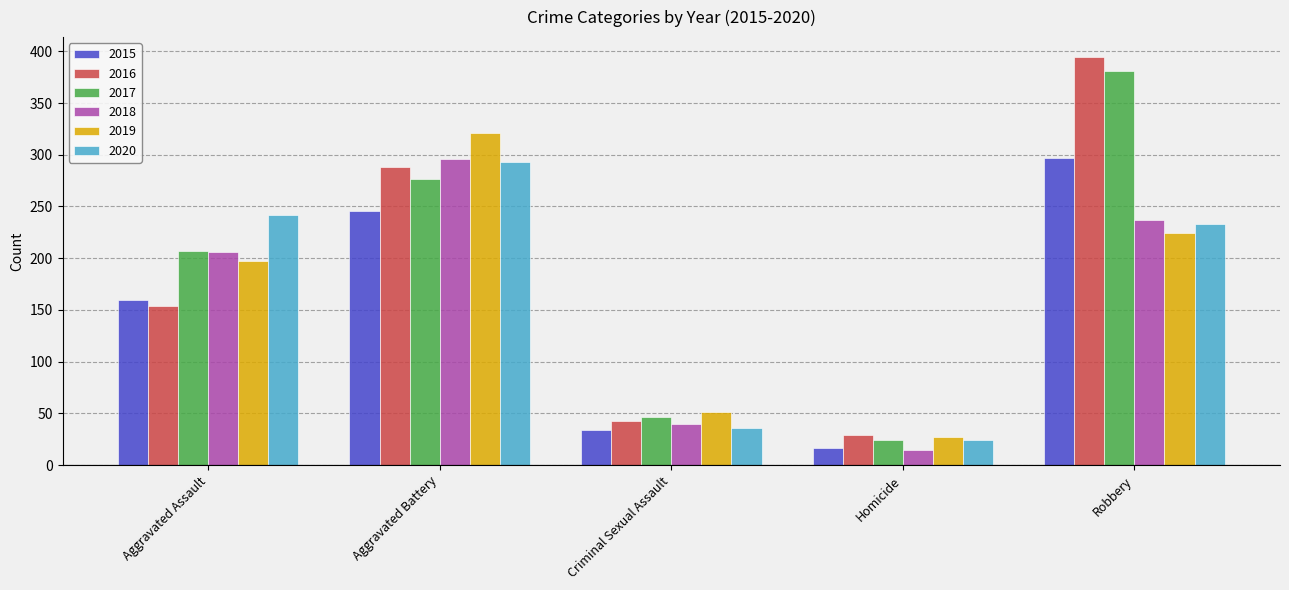

What is the total value across all series at Aggravated Battery?

1721